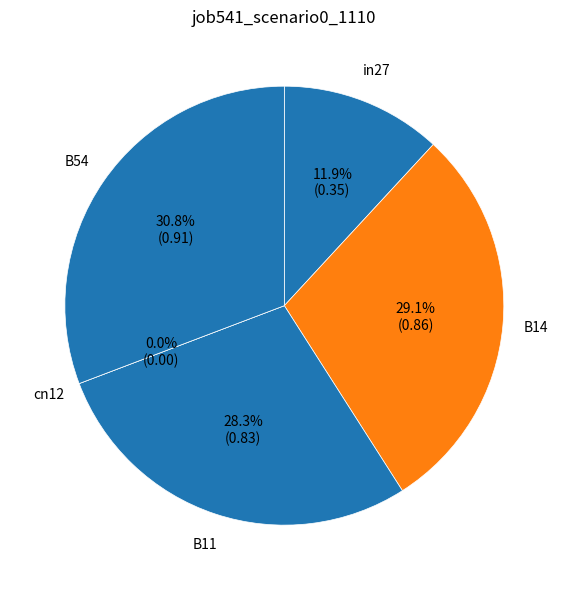

How many slices are in this pie chart?

5